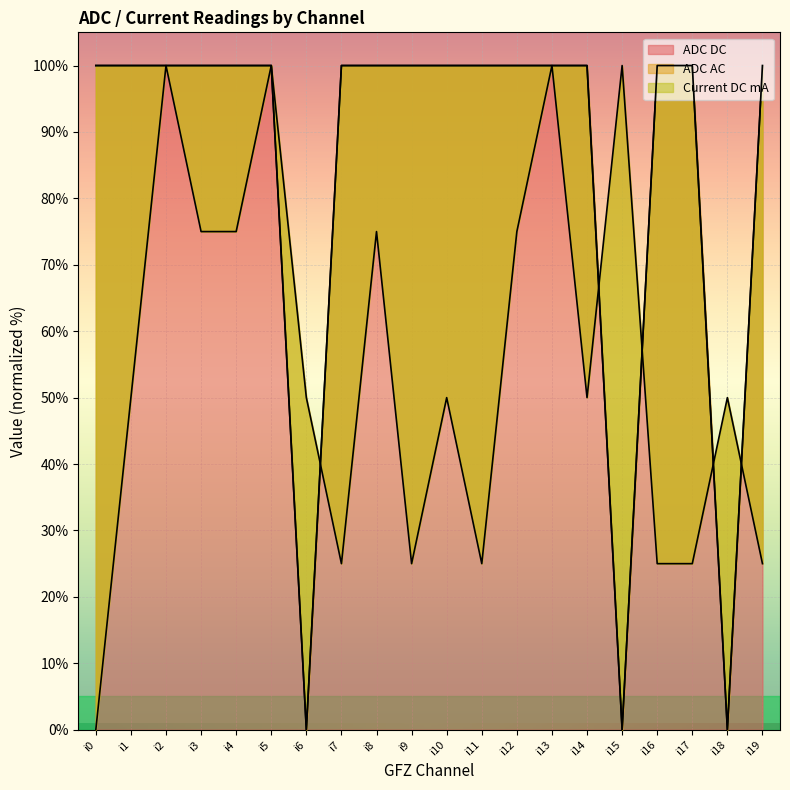

What is the difference between the maximum and minimum values in the ADC DC series?

100